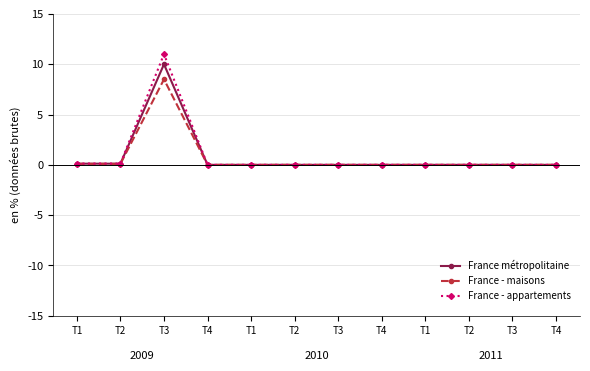

How many distinct data groups are displayed?

3